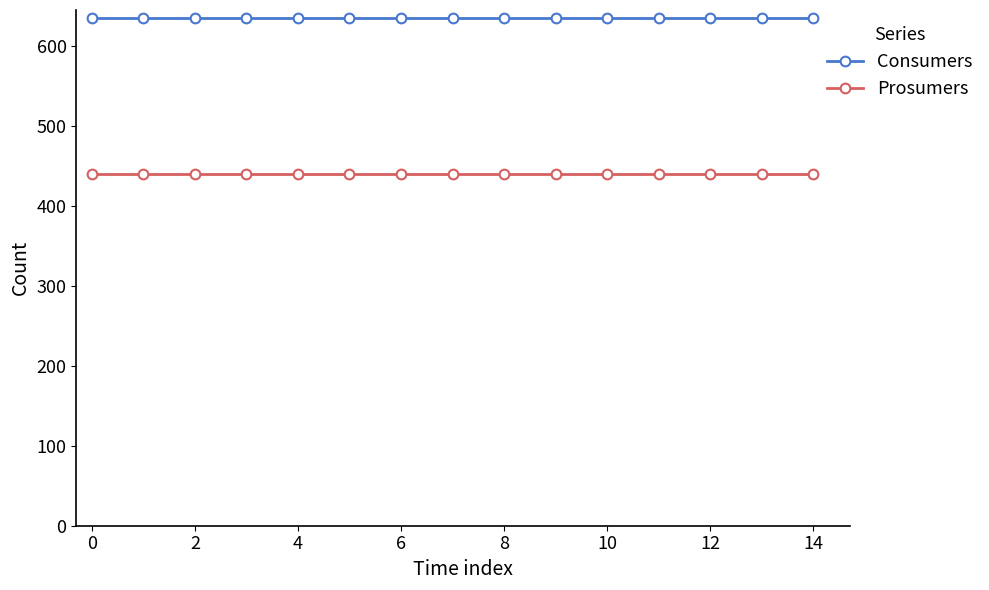

At how many categories does at least one series exceed 609?

15